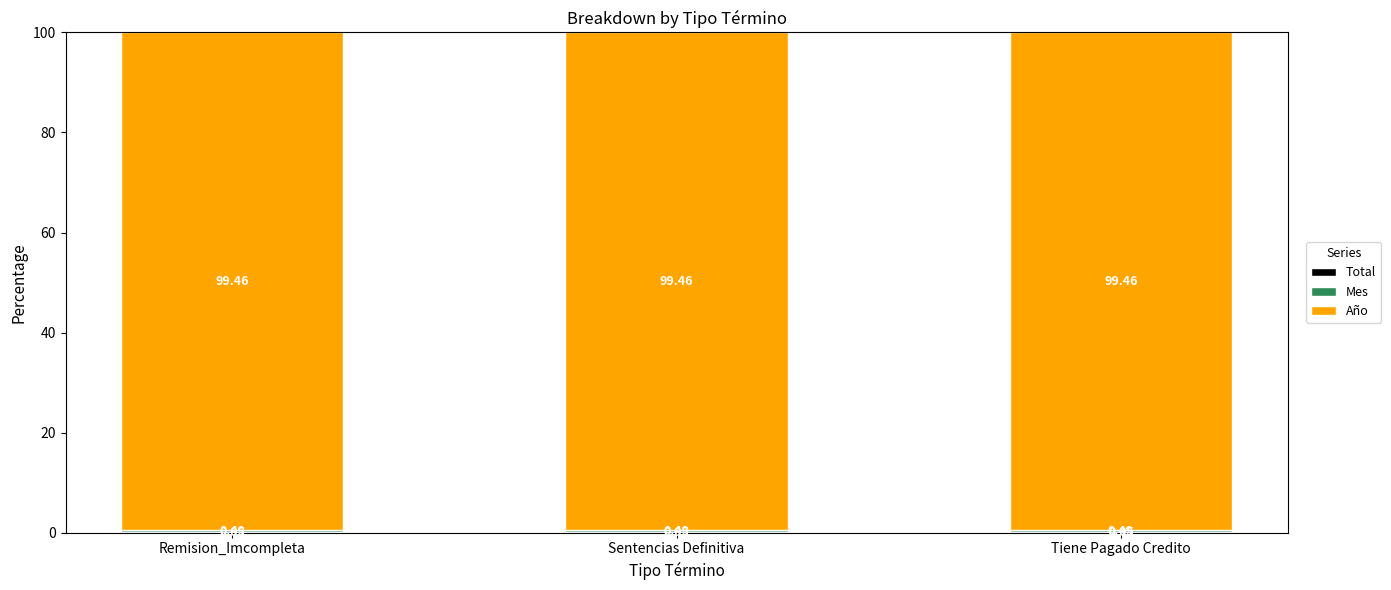

What is the total value across all series at Sentencias Definitiva?

100.0